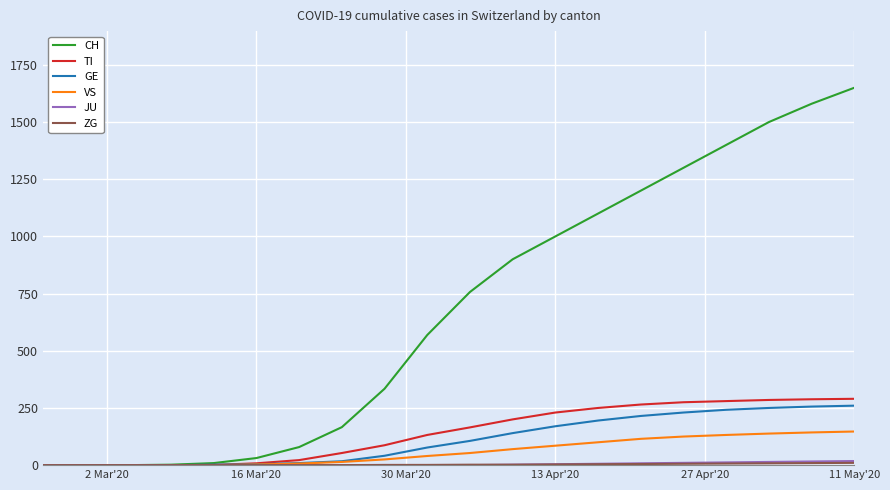

What is the maximum value shown in the chart?

1650